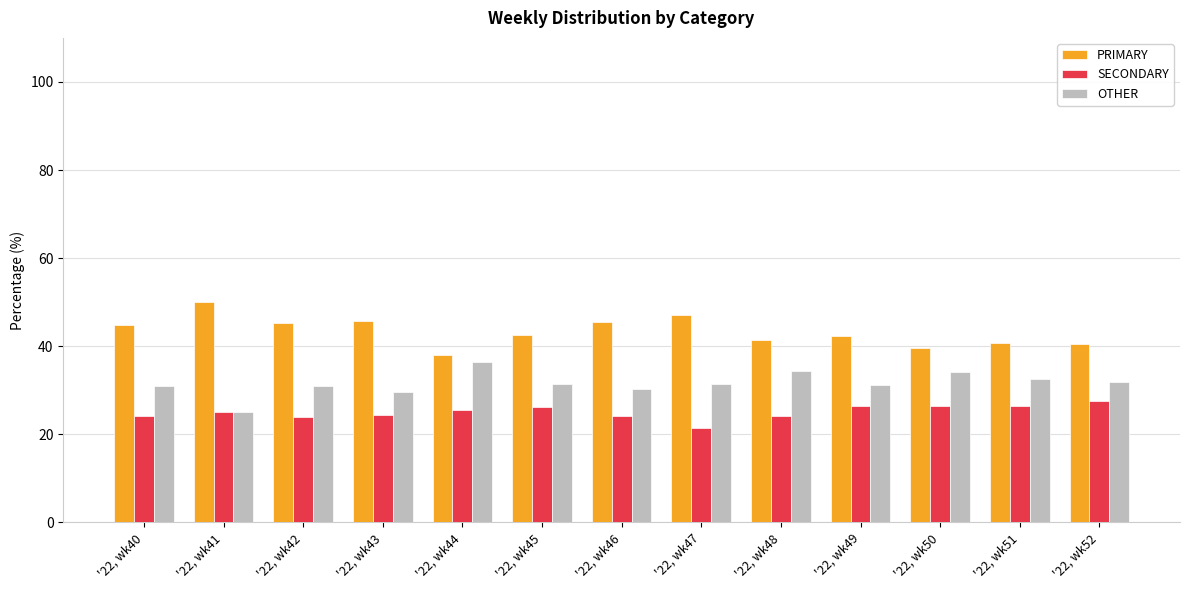

The SECONDARY series shows 26.5 at '22, wk51. True or false?

True